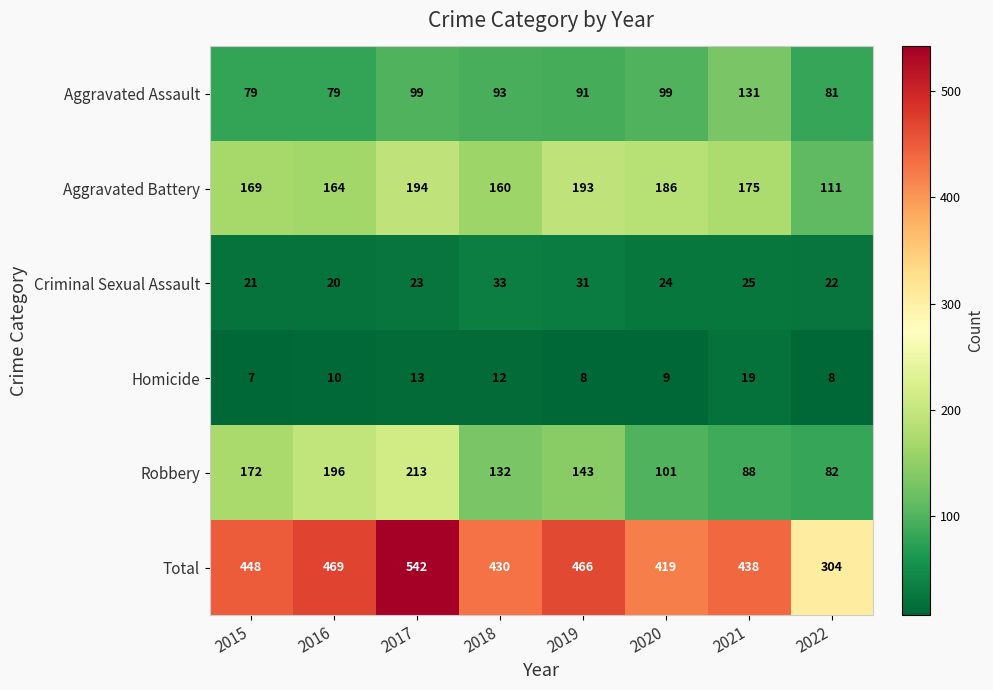

True or false: Homicide has a value of 3 at 2022.

False